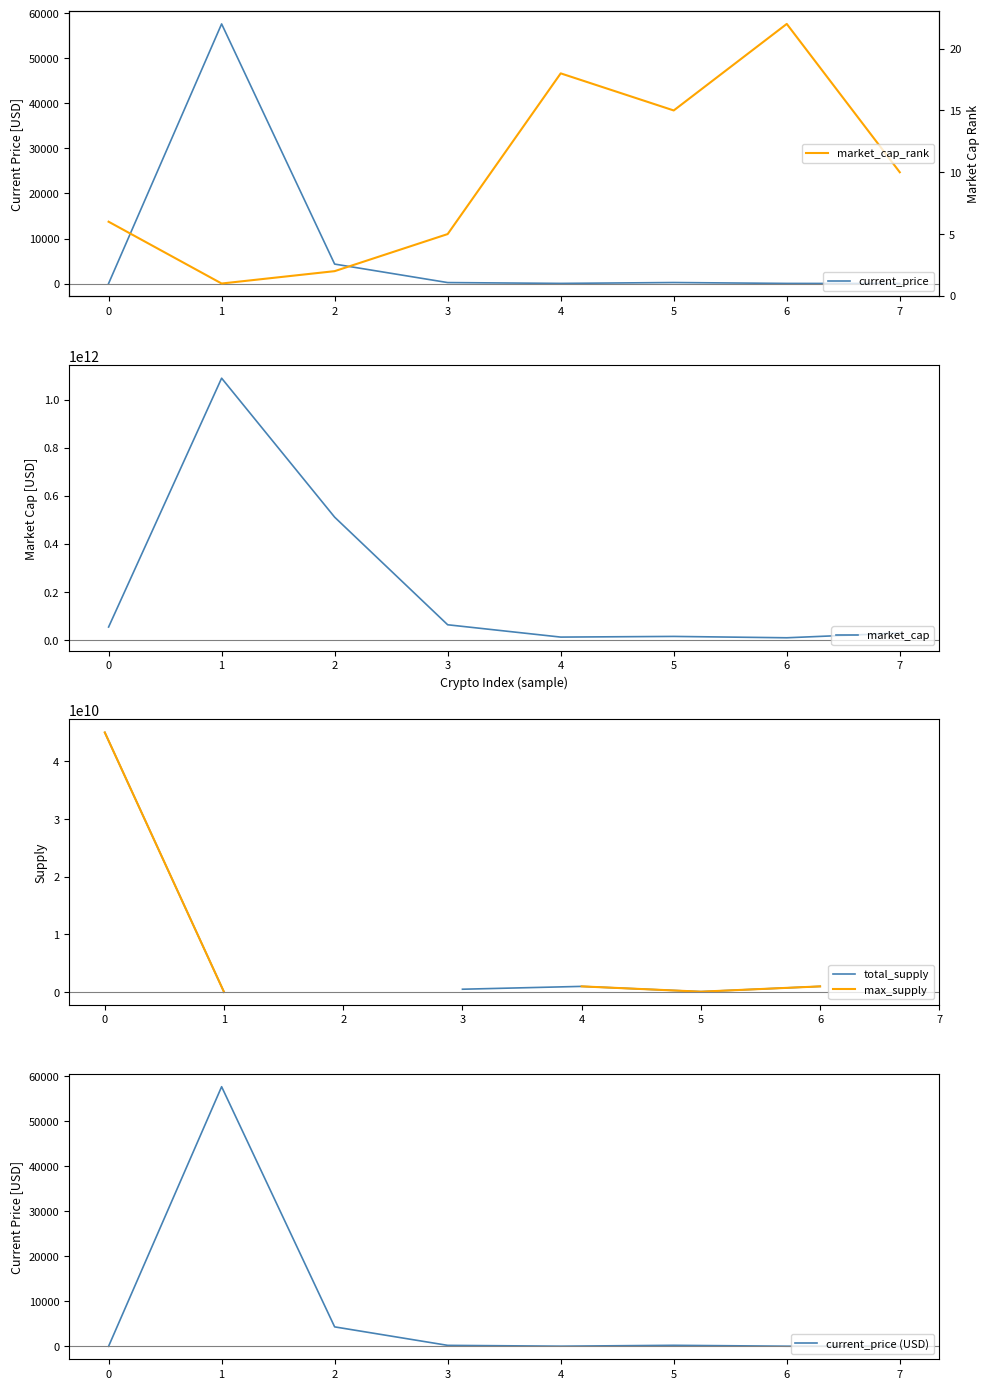

List the labels in order of market_cap value, smallest first.

6, 4, 5, 7, 0, 3, 2, 1